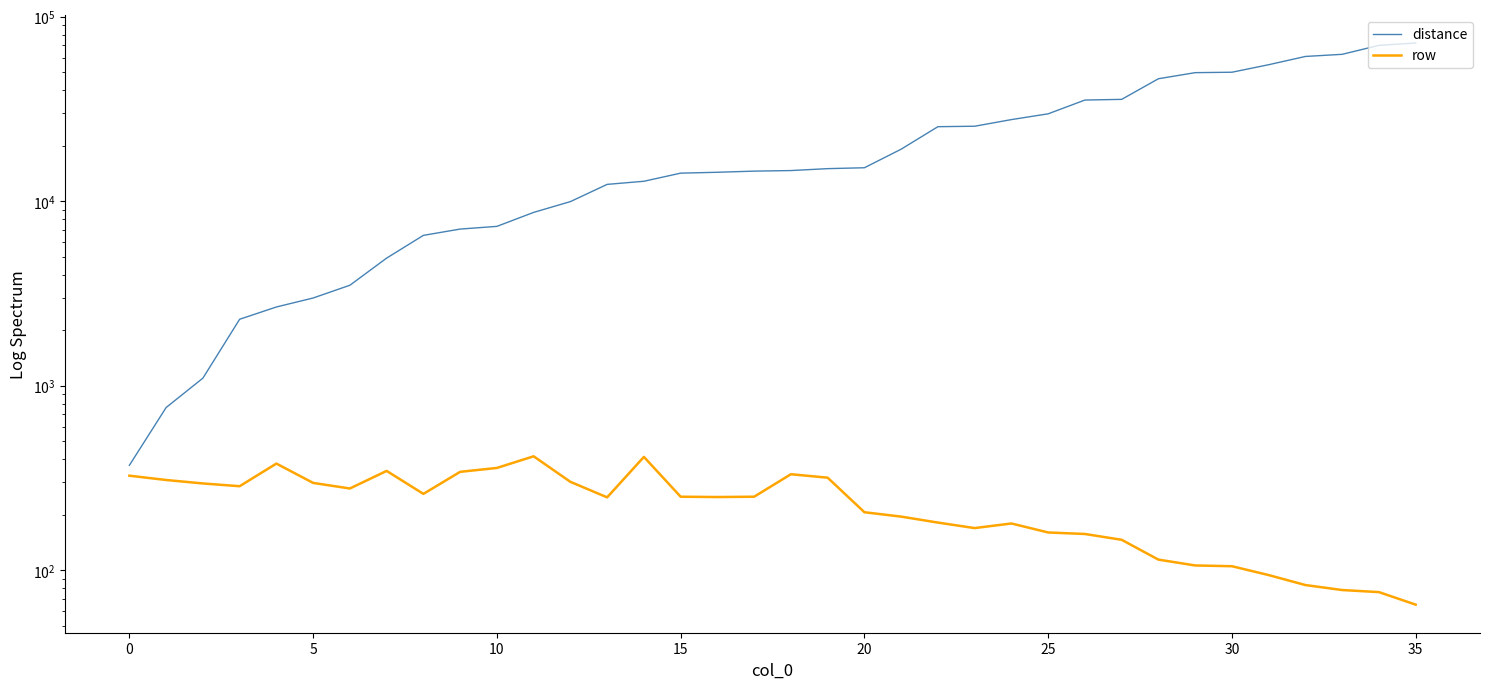

What is the difference between the highest and lowest values at 34?

69828